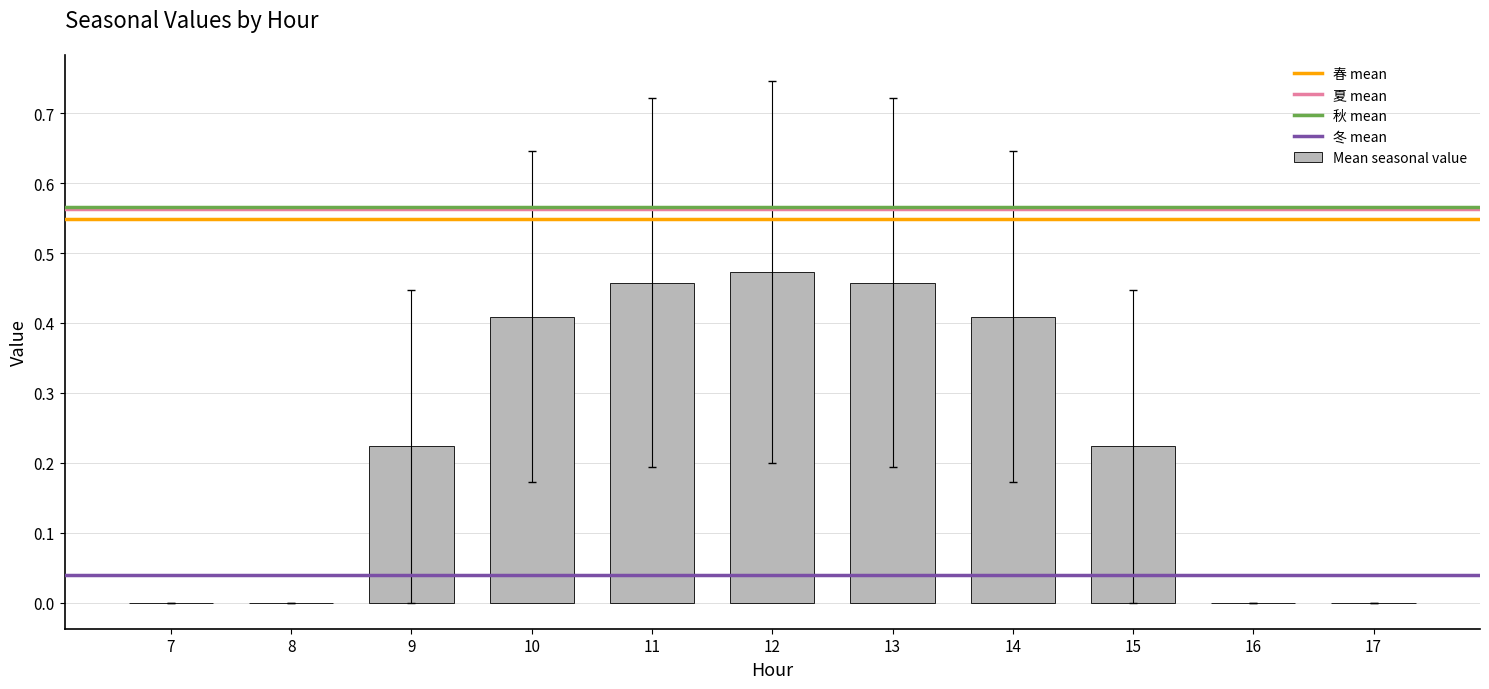

How many data points does each series have?

11